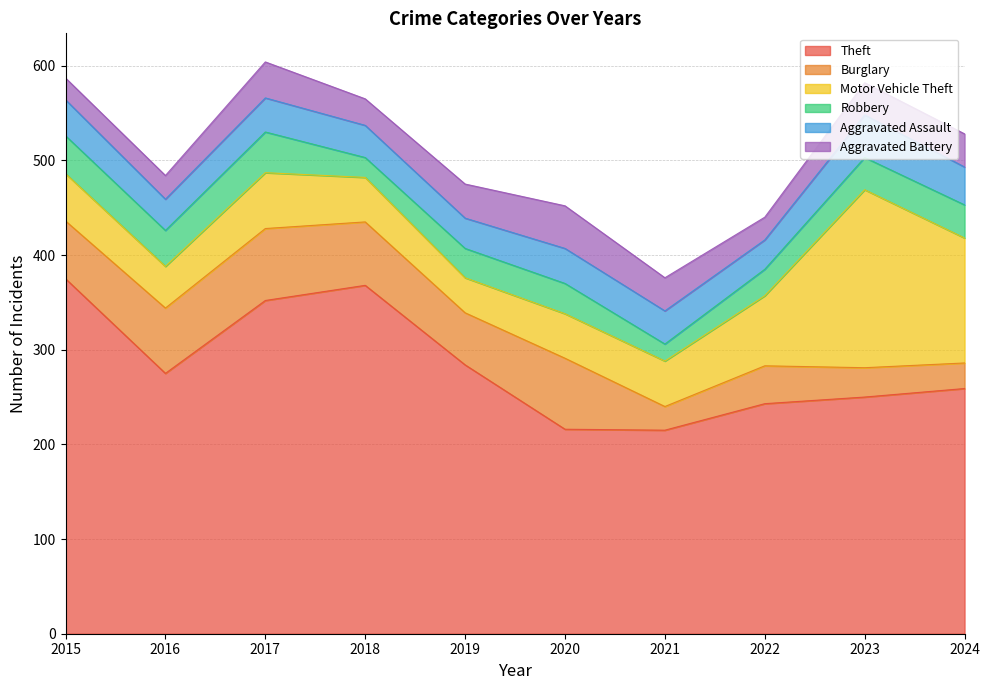

Which series changed the most between 2017 and 2021?

Theft